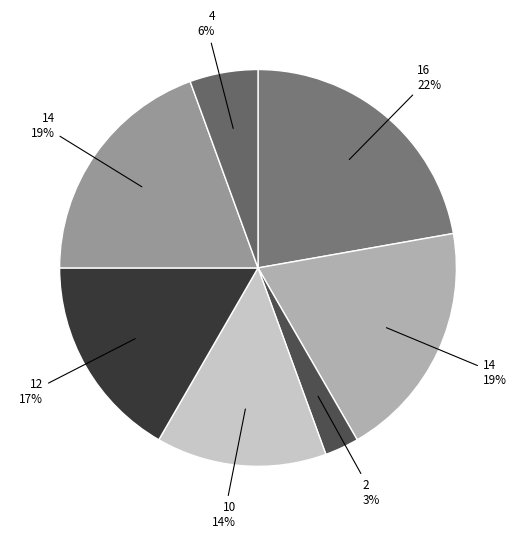

What is the largest slice in the pie chart?

16